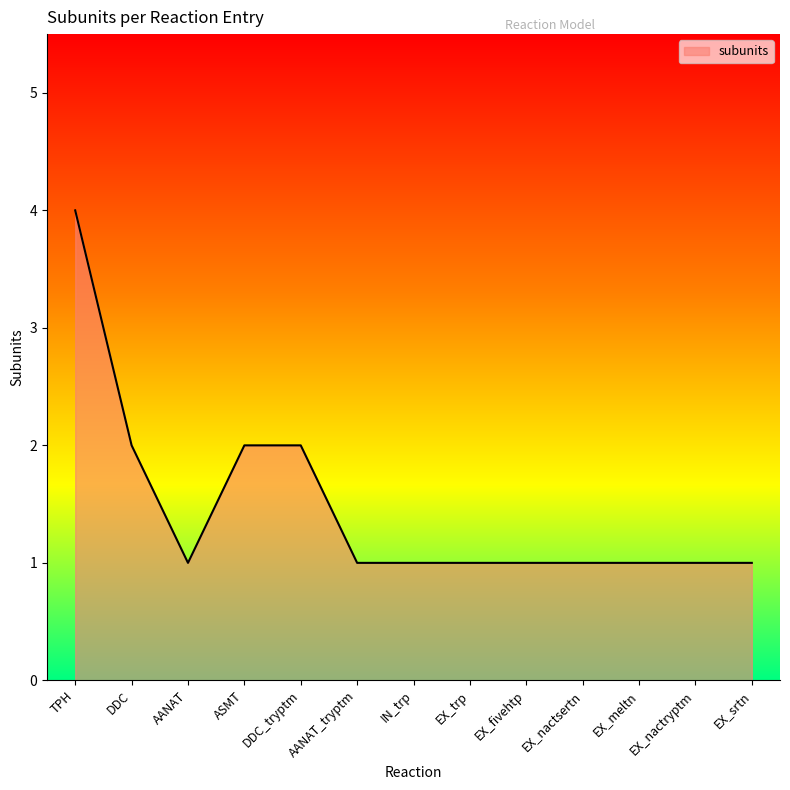

What position from the right is EX_fivehtp?

5